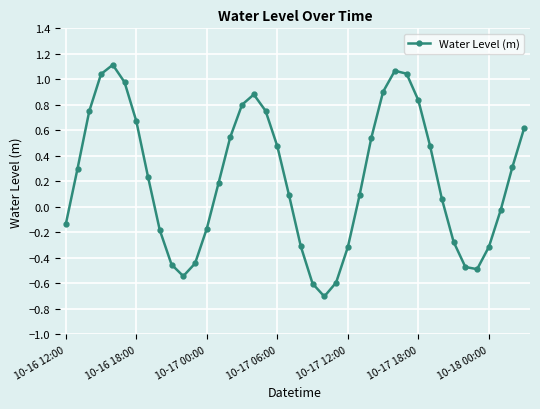

How many points are higher than both their immediate neighbors (excluding endpoints)?

3